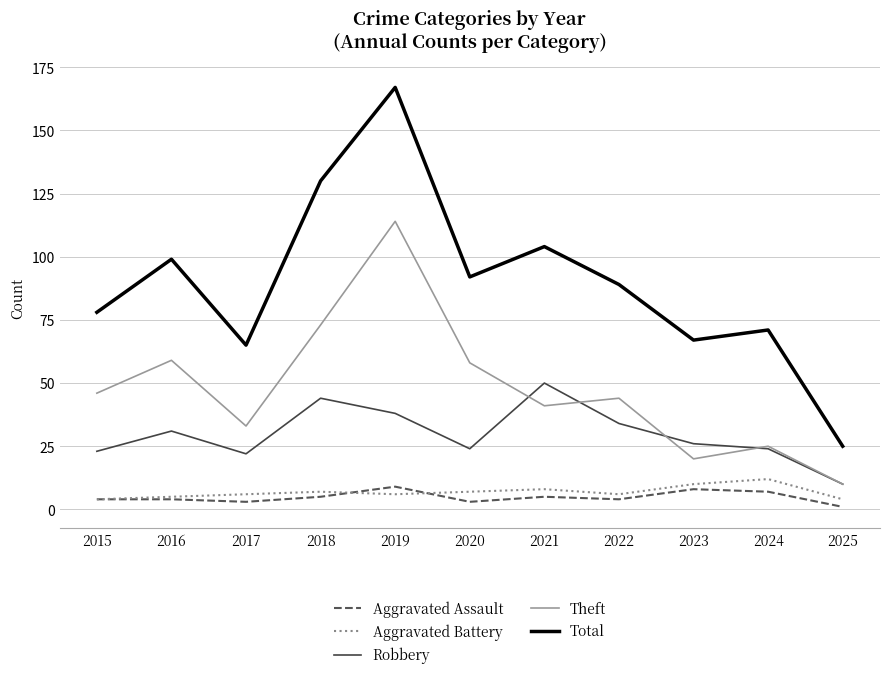

True or false: Total has a value of 71 at 2024.

True